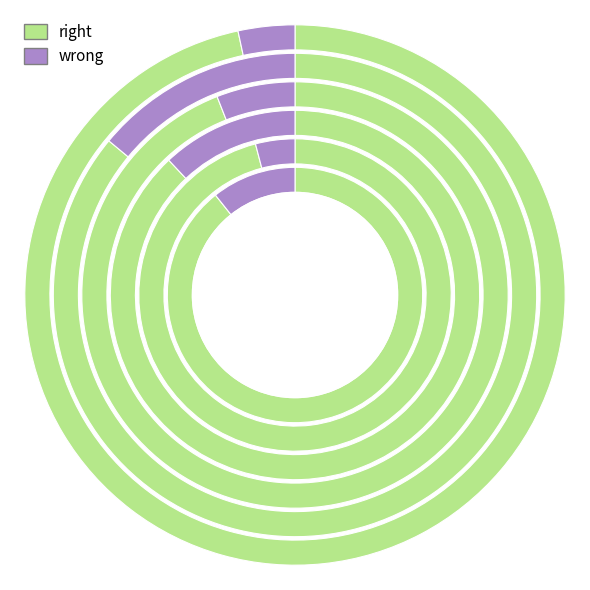

To the nearest percent, what is the combined percentage of 2zboI92 and 2zboK28?

18%